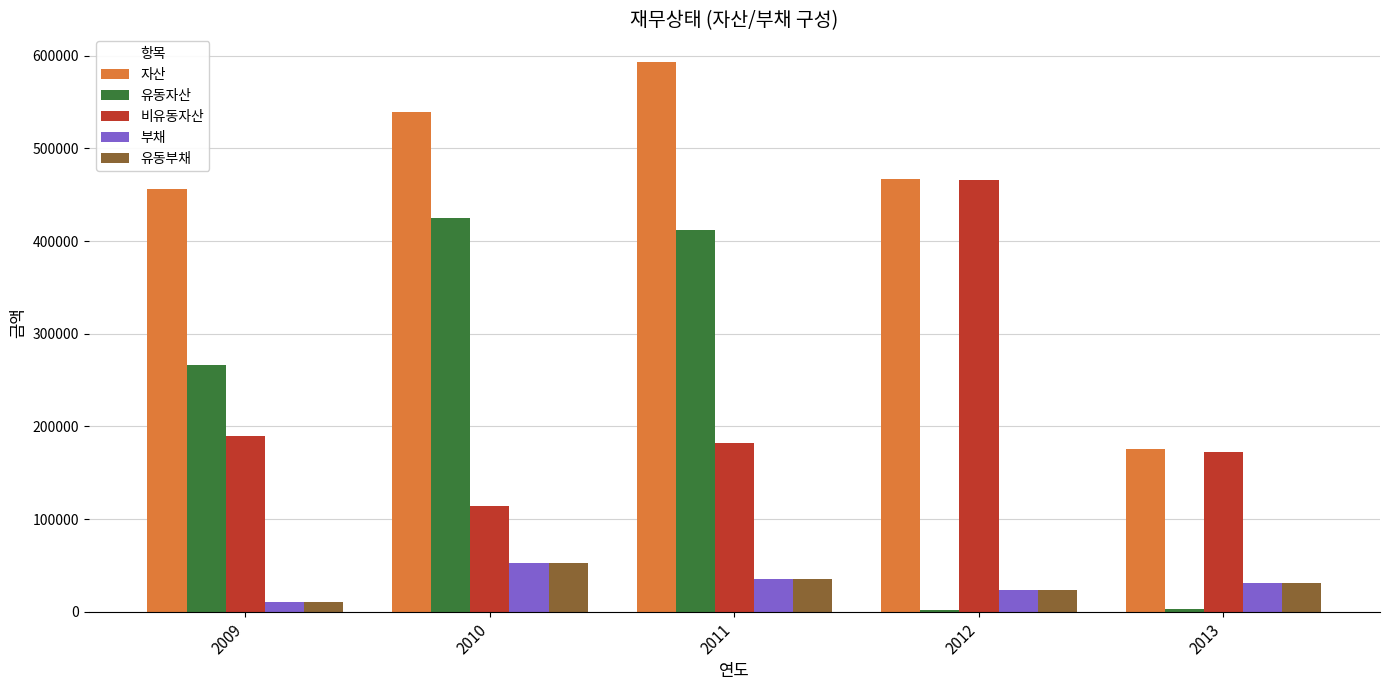

Which series has the largest total across all categories?

자산